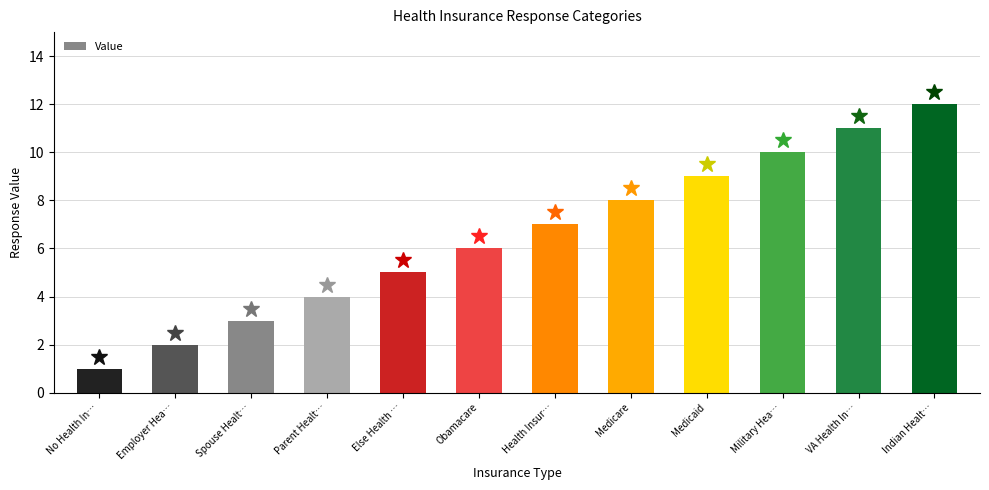

True or false: the data shows 9 at Medicaid.

True